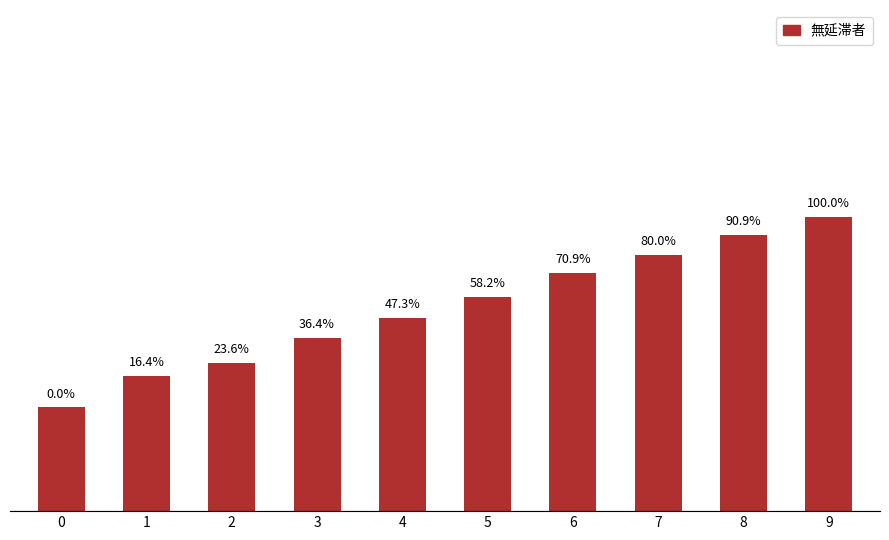

Does the chart contain any negative values?

No